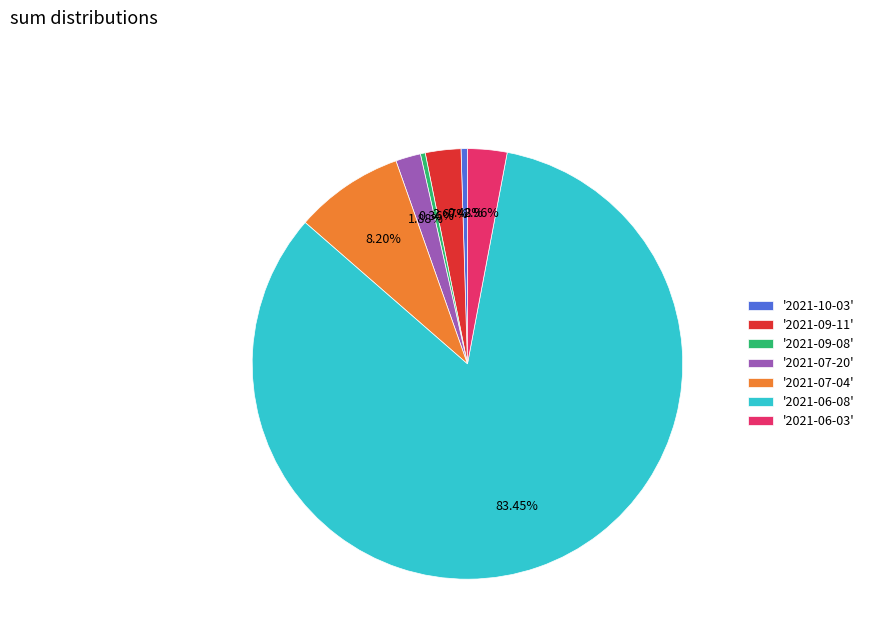

Combined, do '2021-06-08' and '2021-09-11' account for over 50%?

Yes